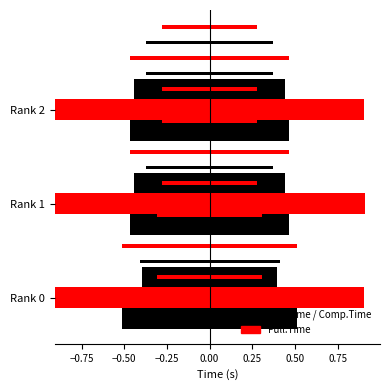

Reading right to left, extract all data points from this chart.

MPI.Time: 0.9	0.9	1.0
Full.Time: 1.8	1.8	1.8
Comp.Time: 0.9	0.9	0.8